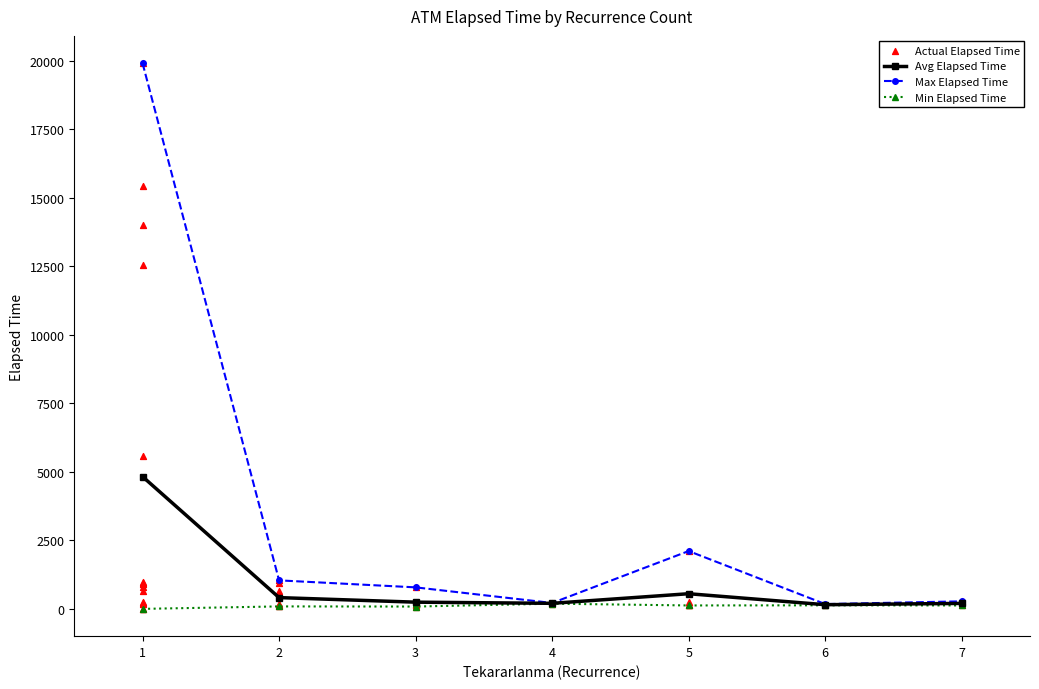

What is the maximum value for Max Elapsed Time?

19915.0